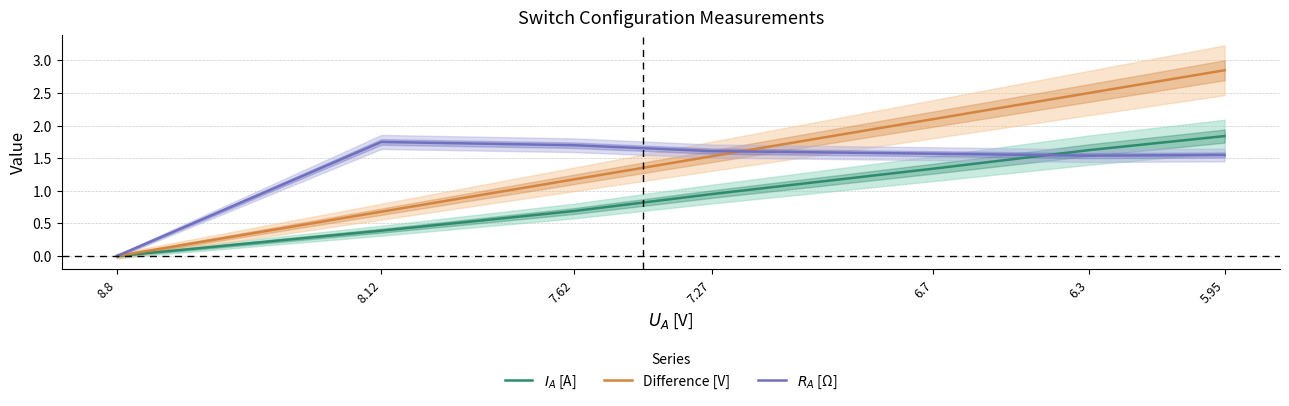

Between 6.3 and 5.95, which series saw the biggest shift?

Difference [V]